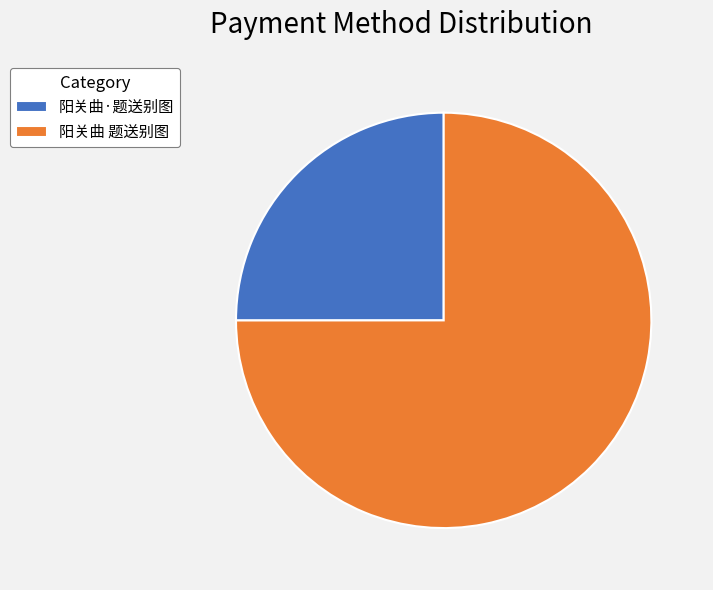

Rank the categories by value from highest to lowest.

阳关曲 题送别图, 阳关曲·题送别图